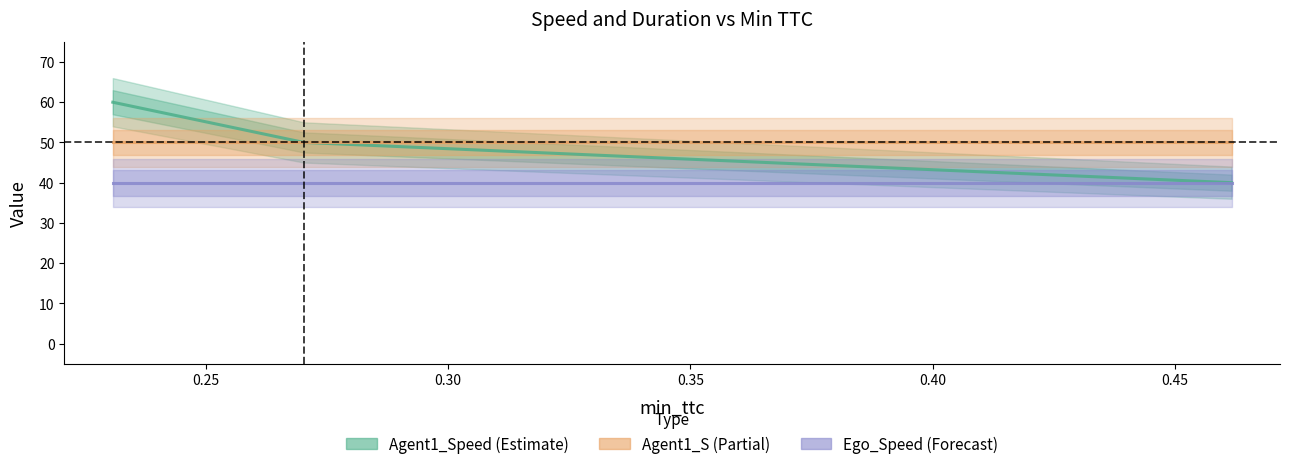

List the series in order of their peak value, highest first.

Agent1_Speed, Agent1_S, Ego_Speed